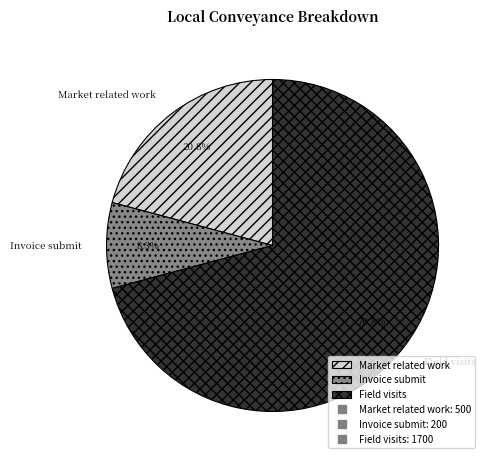

Between Invoice submit and Field visits, which is larger?

Field visits